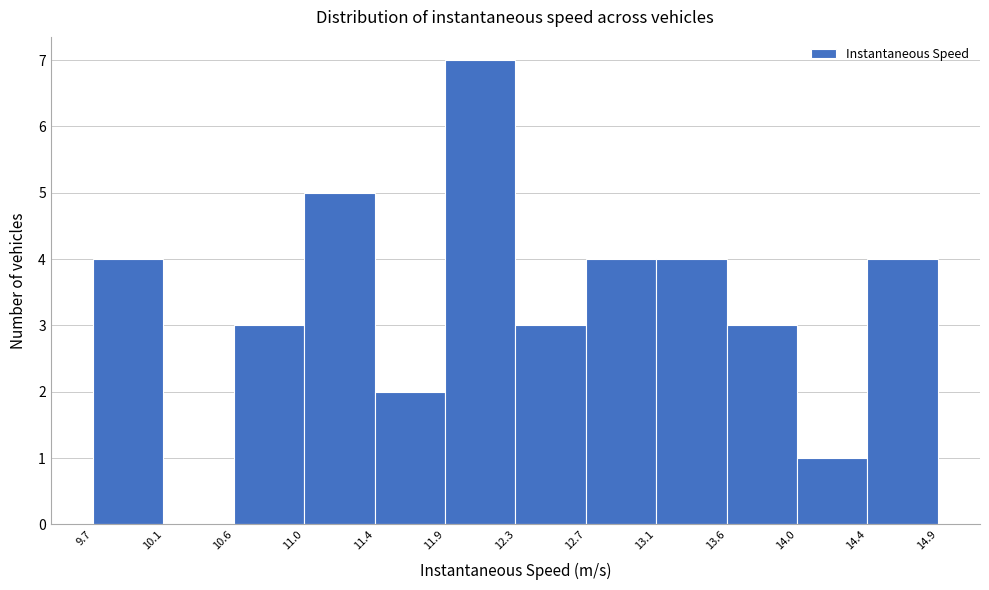

Reading left to right, list every bar in this chart as the range it spans on the x-axis followed by its height. The values are not printed on the chart, so give them approximately, as read against the axis.

9.7 to 10.1: 4
10.1 to 10.6: 0
10.6 to 11.0: 3
11.0 to 11.4: 5
11.4 to 11.9: 2
11.9 to 12.3: 7
12.3 to 12.7: 3
12.7 to 13.1: 4
13.1 to 13.6: 4
13.6 to 14.0: 3
14.0 to 14.4: 1
14.4 to 14.9: 4